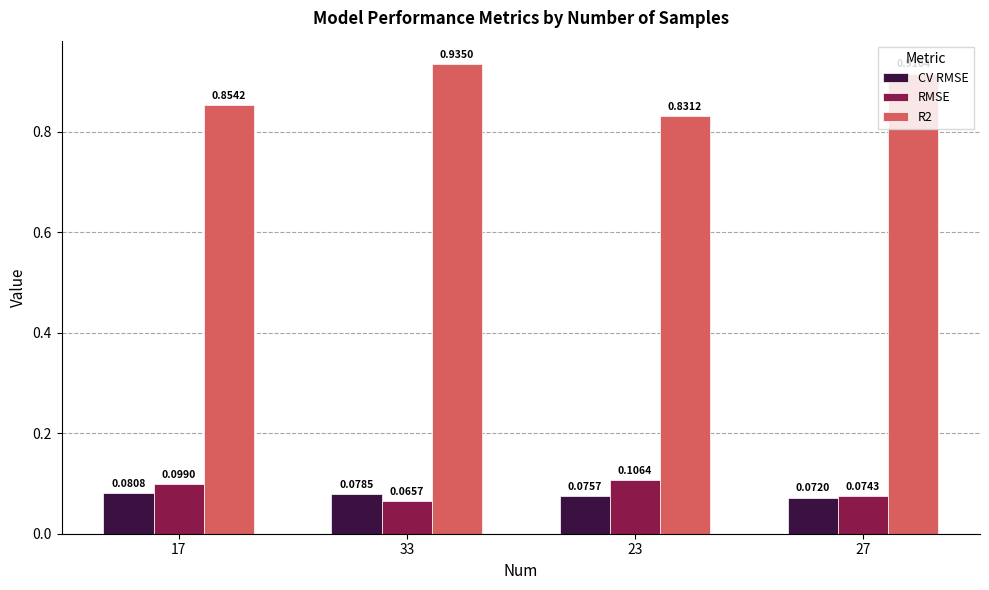

At which category is the sum across all series the highest?

33